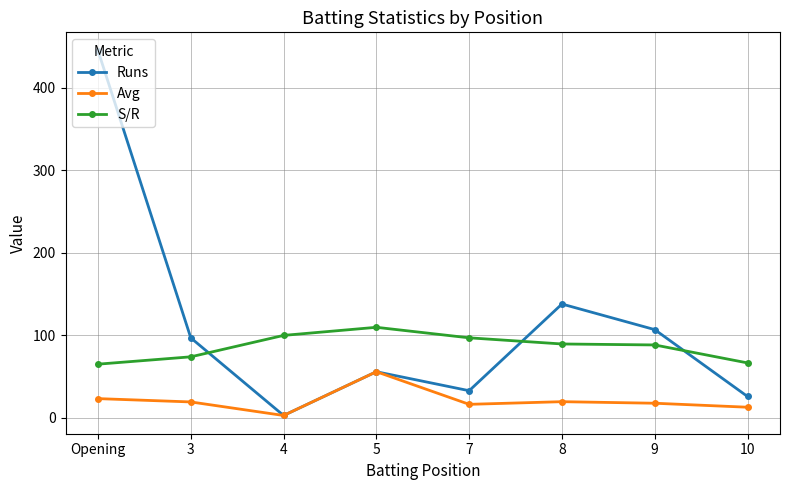

The value of Avg at 9 is 17.8. True or false?

True